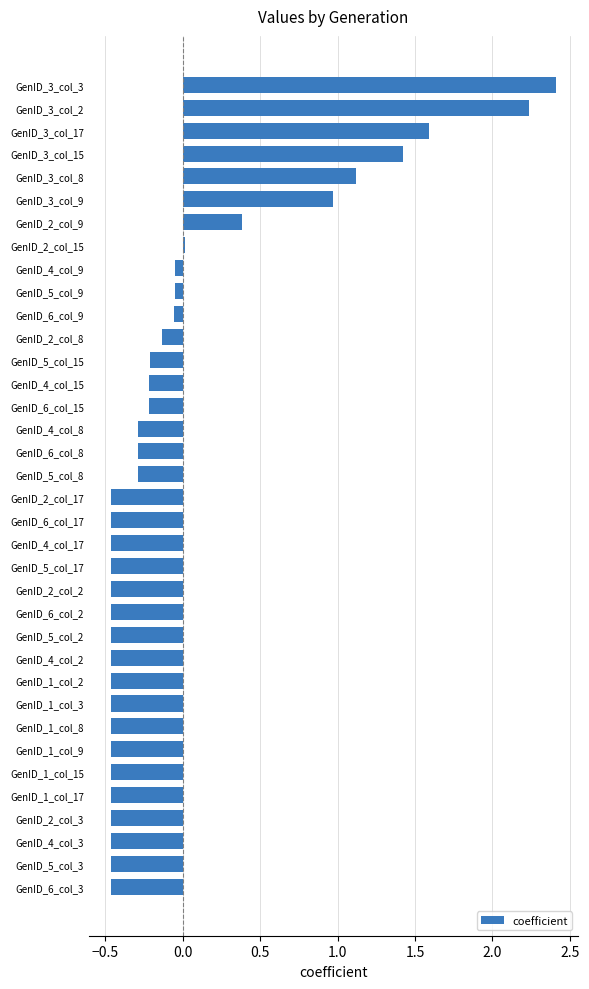

What is the difference between the values at GenID_5_col_15 and GenID_1_col_3?

0.3